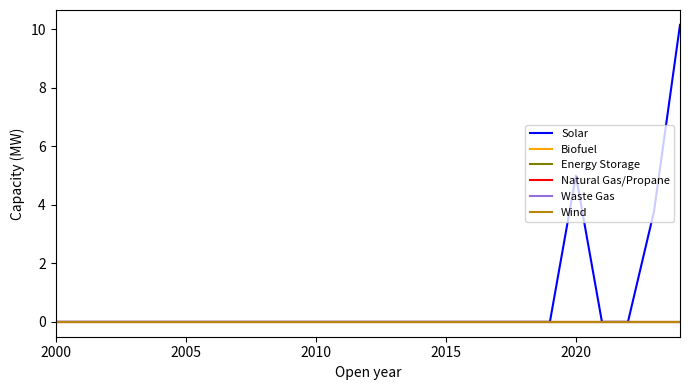

True or false: Waste Gas and Natural Gas/Propane intersect in this chart.

False